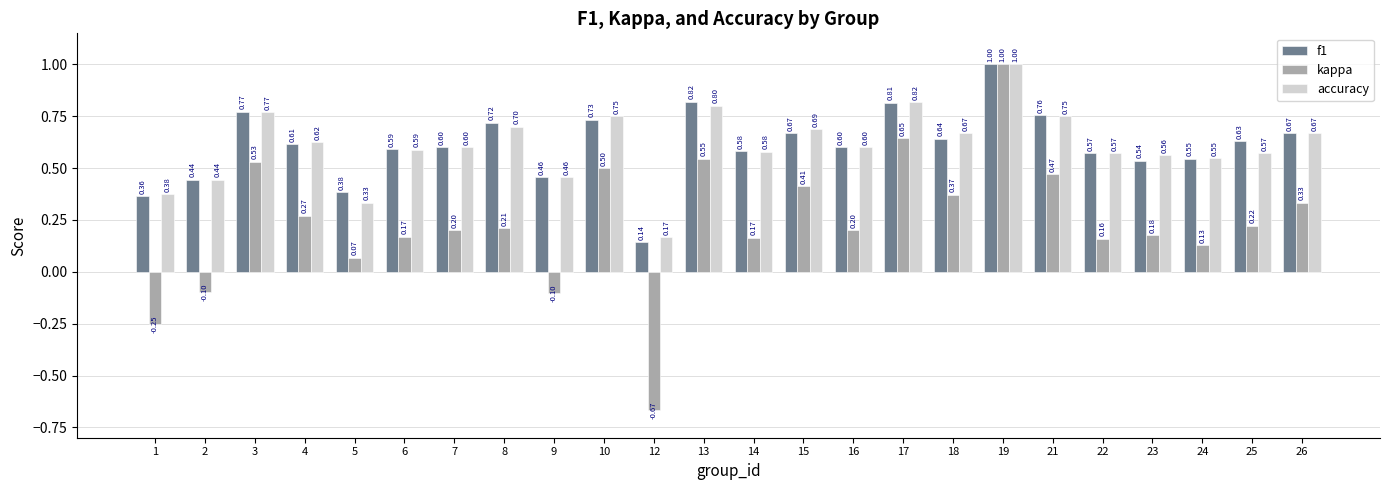

At how many categories does at least one series exceed 0?

24